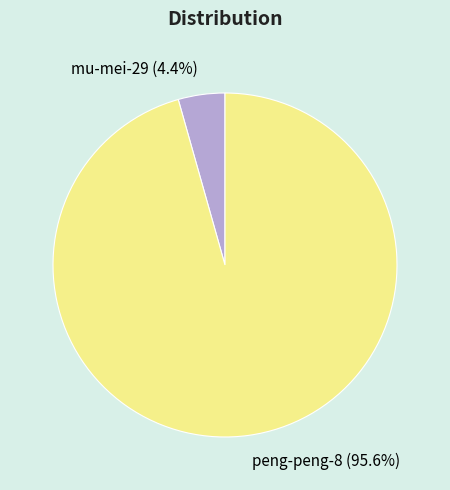

To the nearest percent, what is the difference between the peng-peng-8 and mu-mei-29 slice percentages?

91%